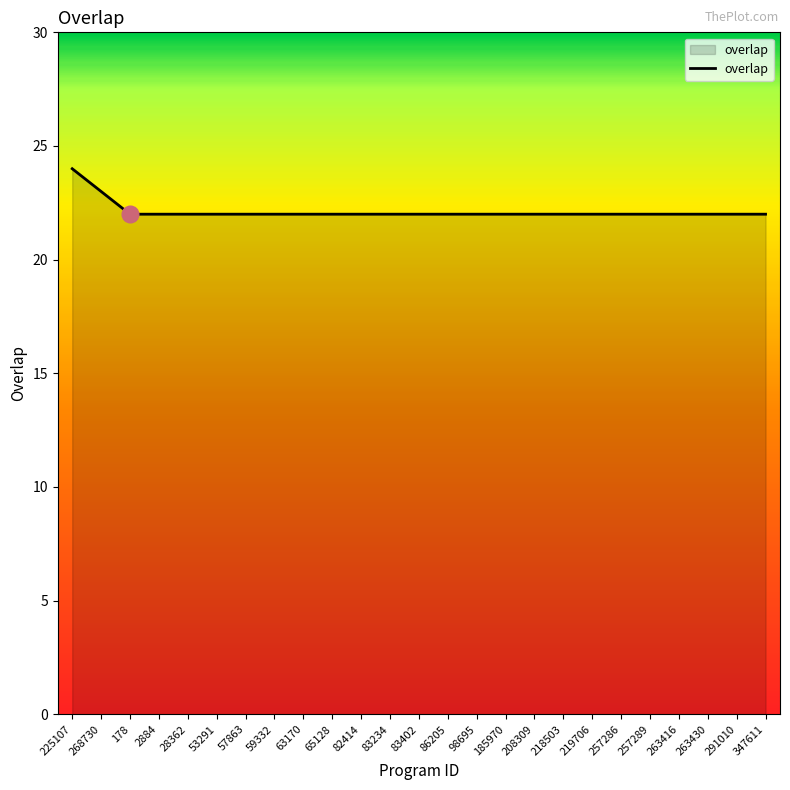

How many distinct data groups are displayed?

1